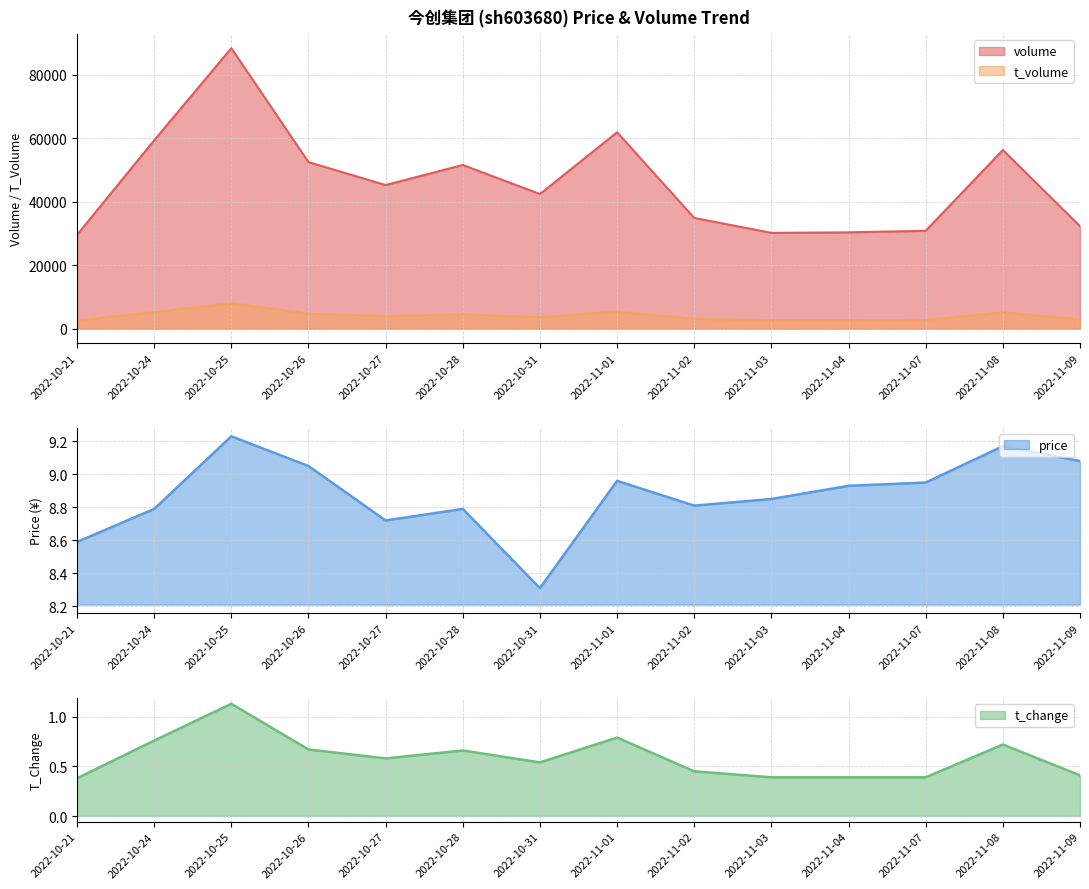

True or false: volume and t_change intersect in this chart.

False